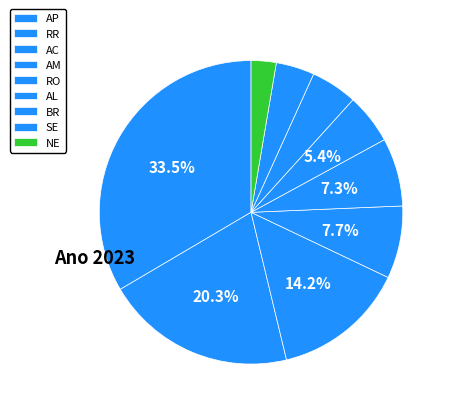

To the nearest percent, what percentage of the pie is RO?

7%